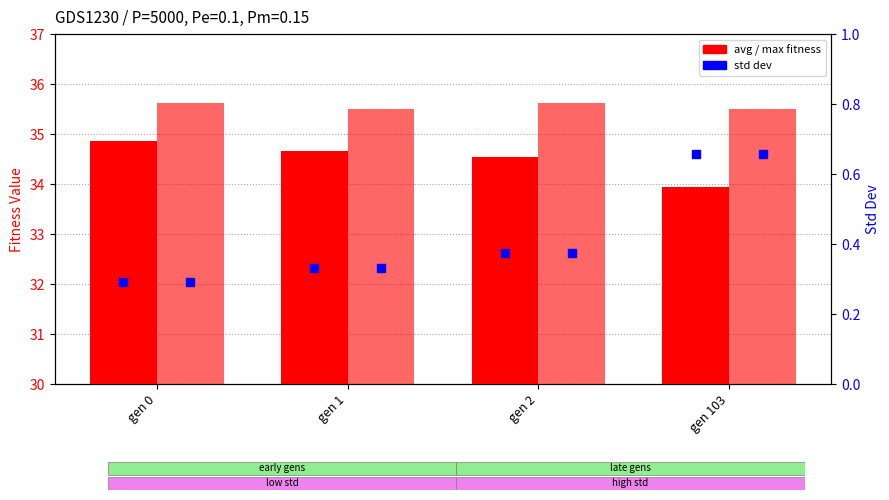

At how many categories does at least one series exceed 28?

4